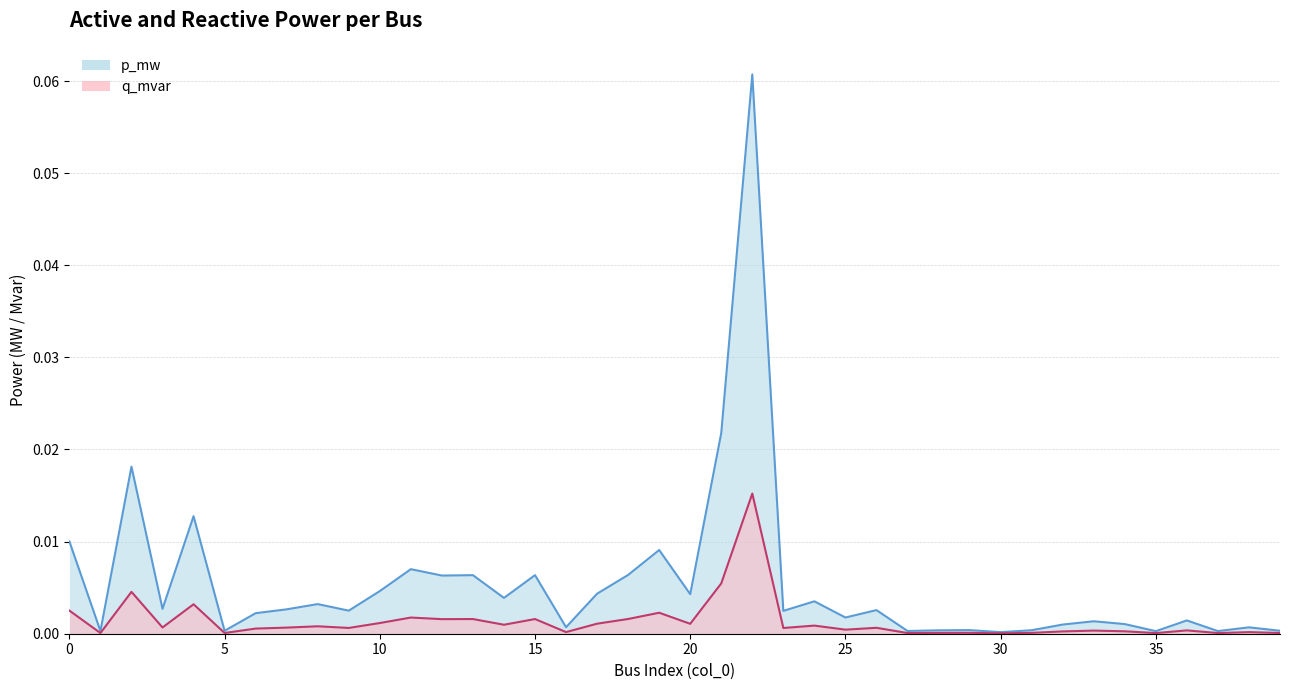

What is the sum of all p_mw values?

0.2